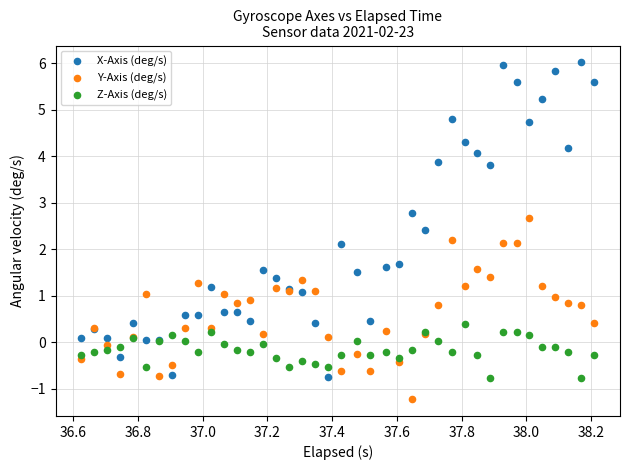

Which series reaches the maximum Y coordinate?

X-Axis (deg/s)